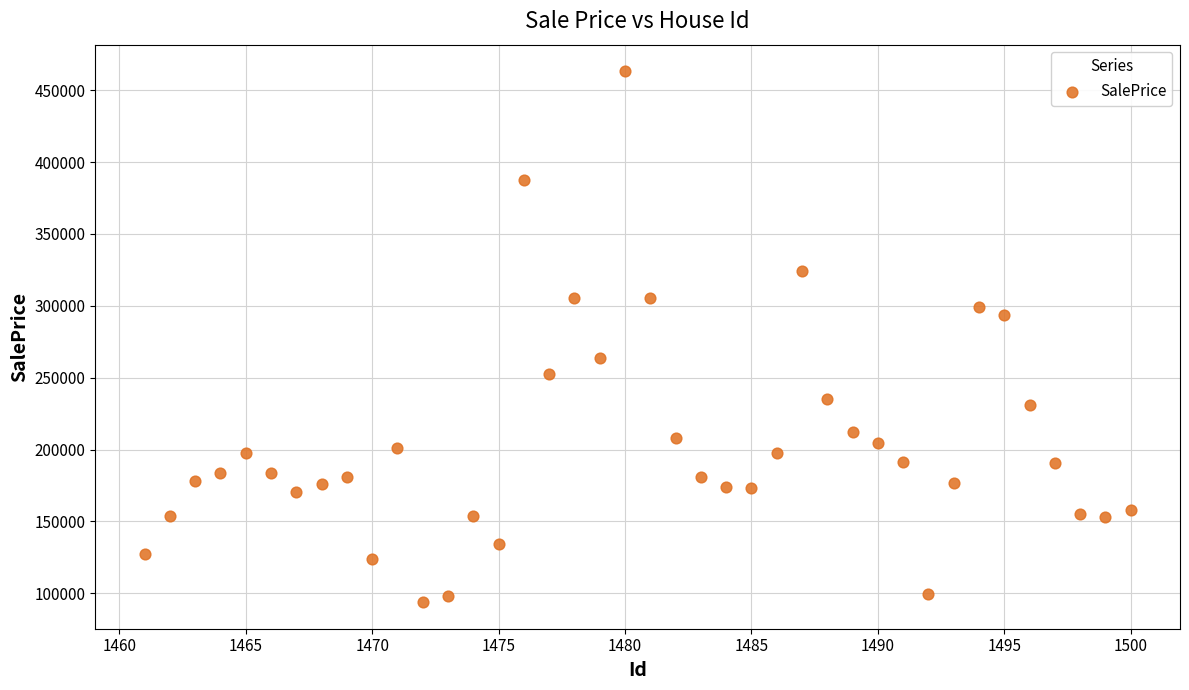

What is the range of Y values (max minus min)?

369332.6